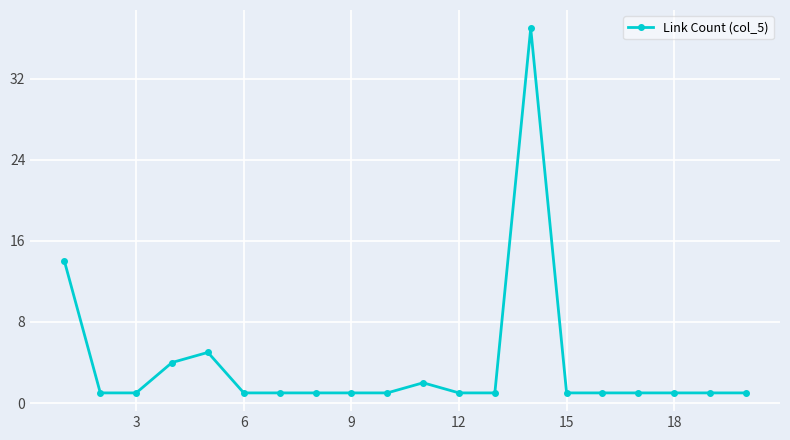

Count the number of data series in this chart.

1